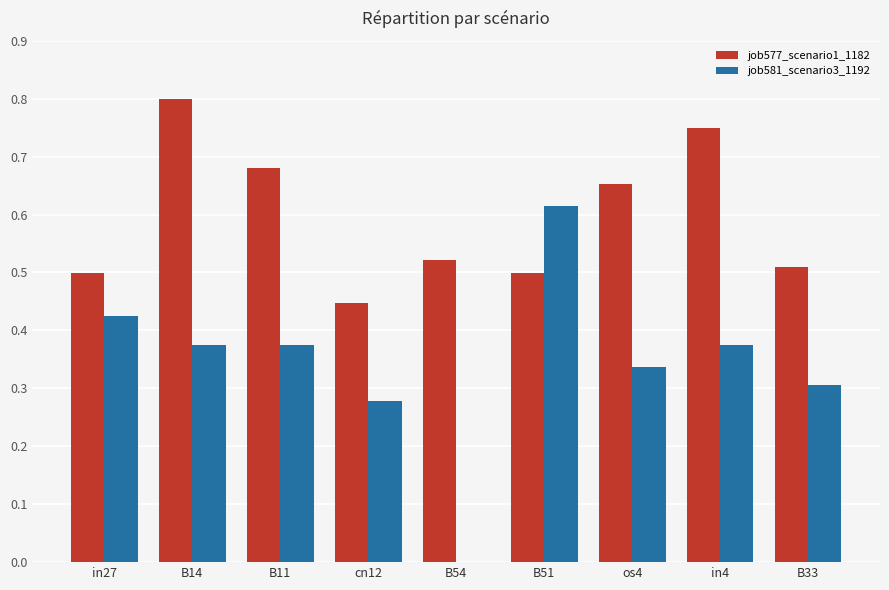

At which category does the chart reach its peak across all series?

B14